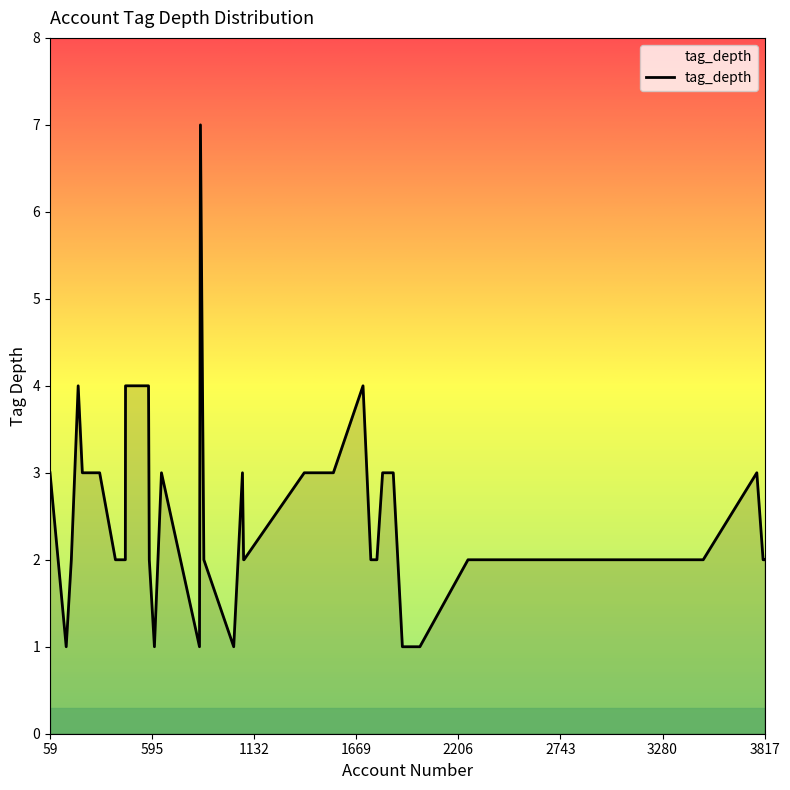

True or false: the data has more than 2 interior local peaks.

True